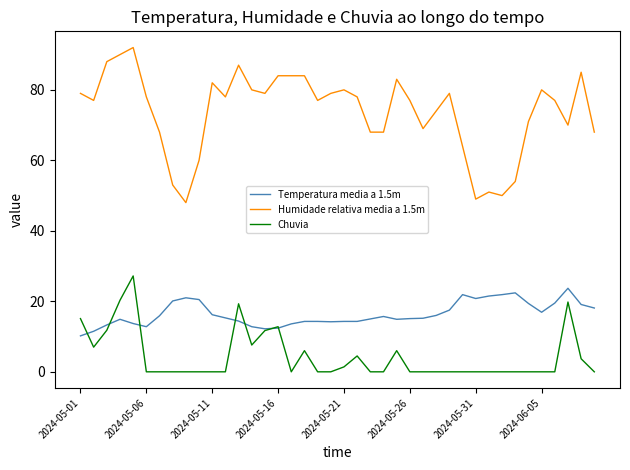

What is the maximum value for Temperatura media a 1.5m?

23.7